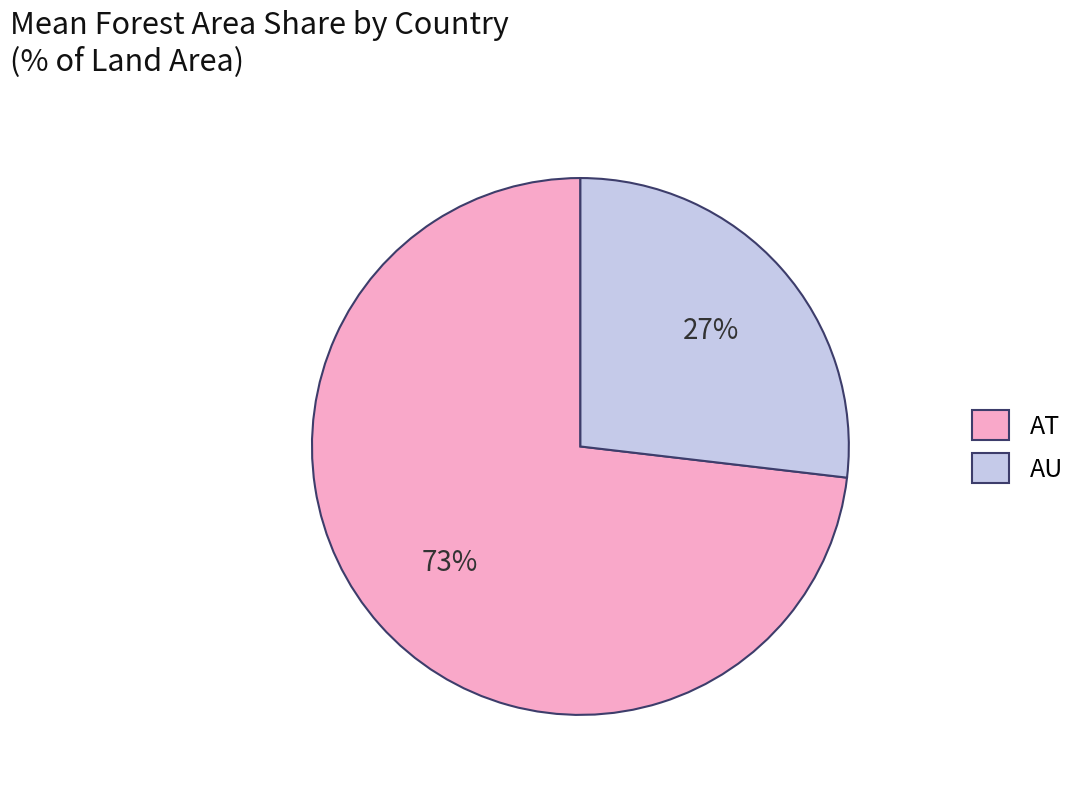

Which slice is the largest?

AT